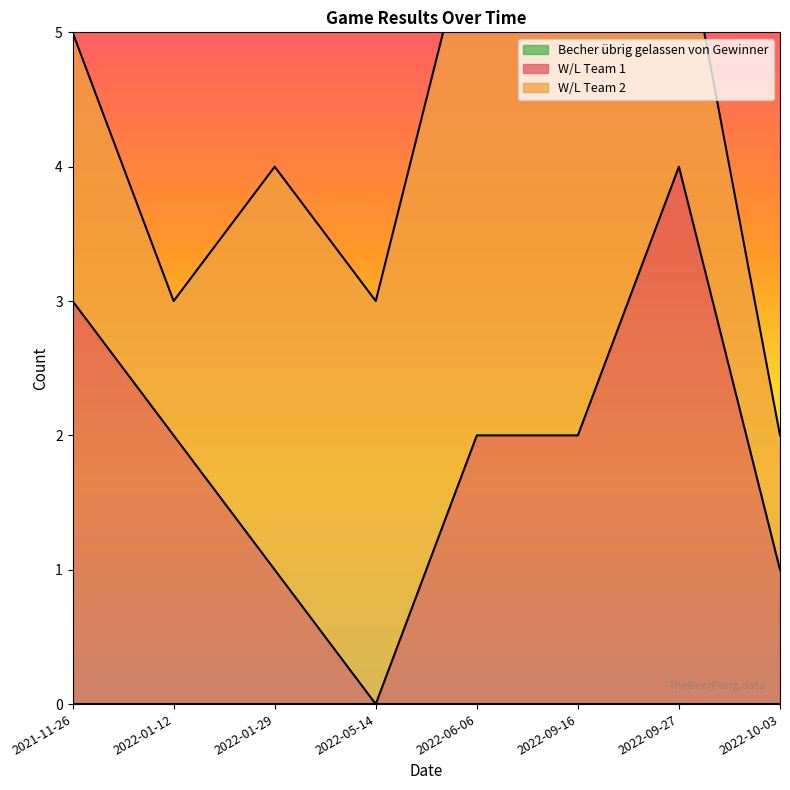

How many positive values does the W/L Team 1 series have?

7